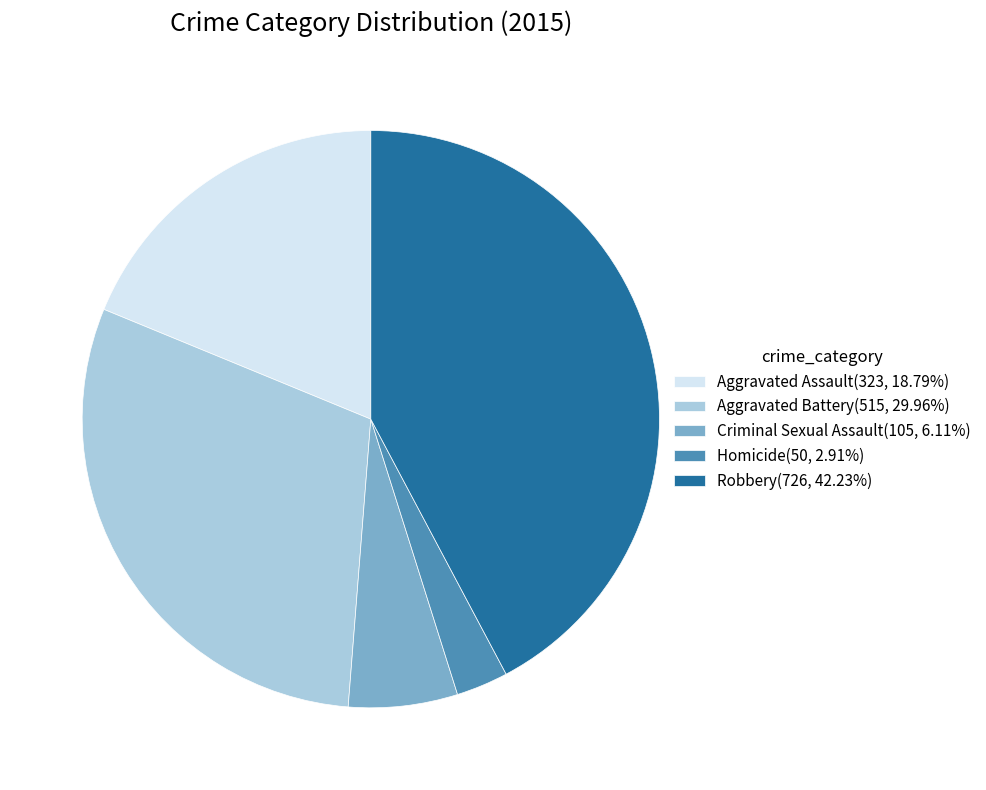

Is the sum of Criminal Sexual Assault(105, 6.11%) and Aggravated Assault(323, 18.79%) greater than half?

No